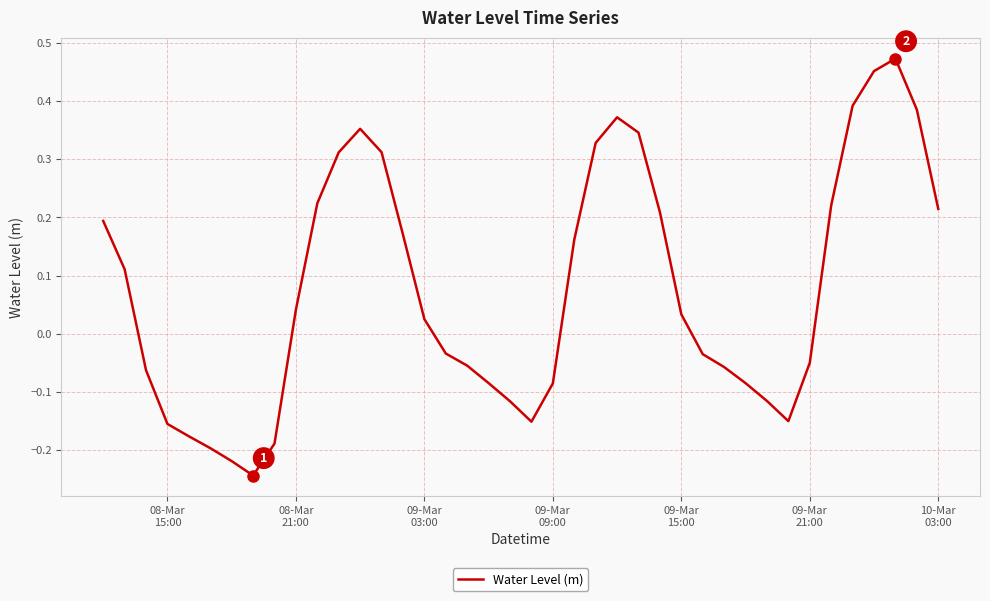

What is the difference between the maximum and minimum values?

0.7